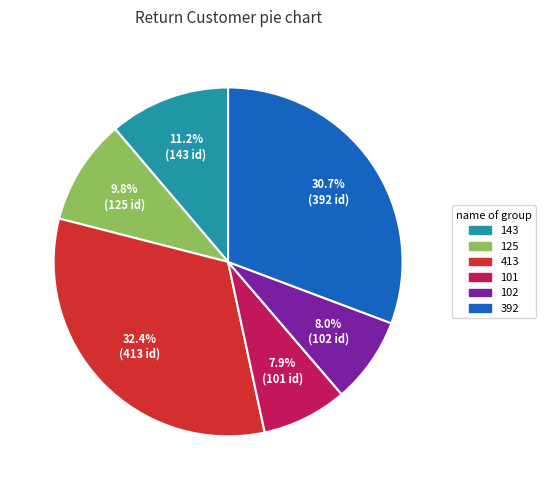

Does 102 represent more than half of the total?

No